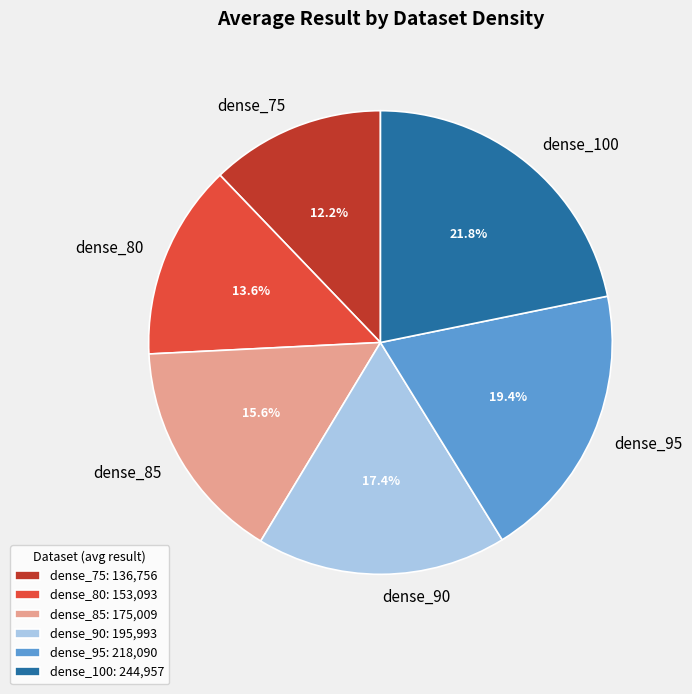

Rank the categories by value from highest to lowest.

dense_100, dense_95, dense_90, dense_85, dense_80, dense_75